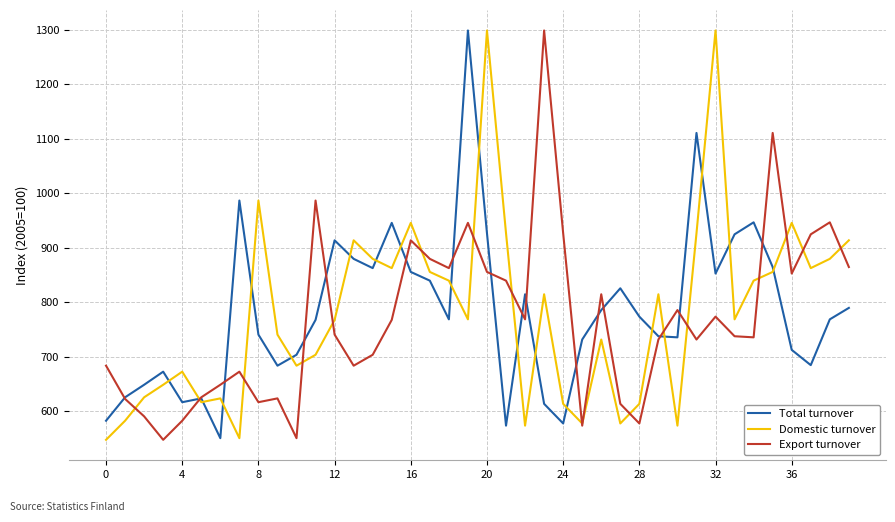

Which series ends up on top after the final intersection of Domestic turnover and Export turnover?

Domestic turnover